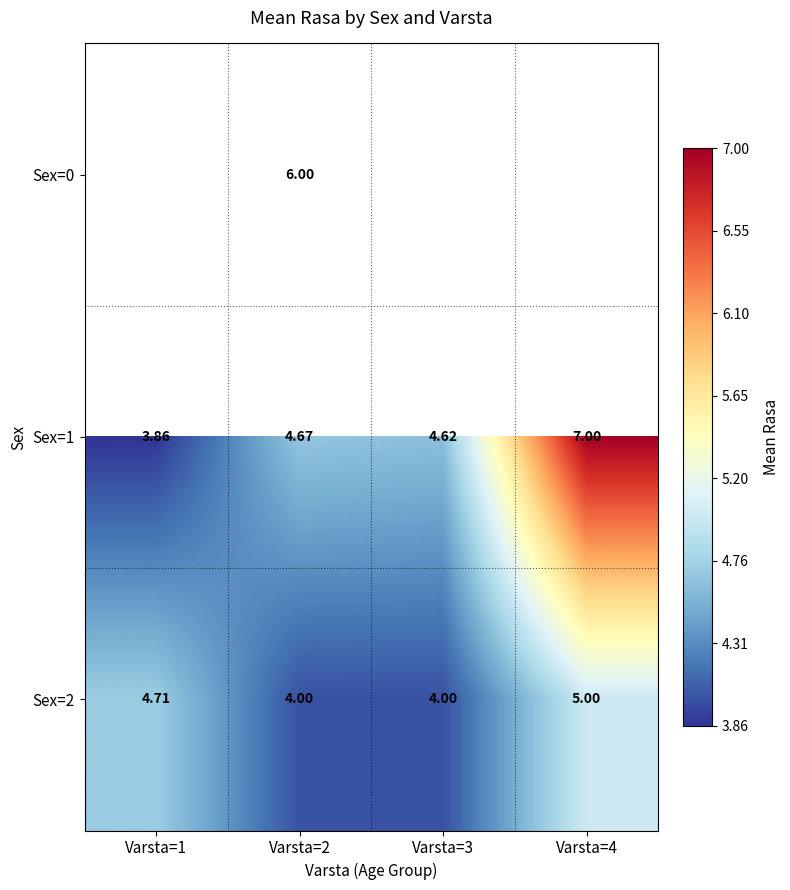

What is the sum of all Sex=2 values?

17.7